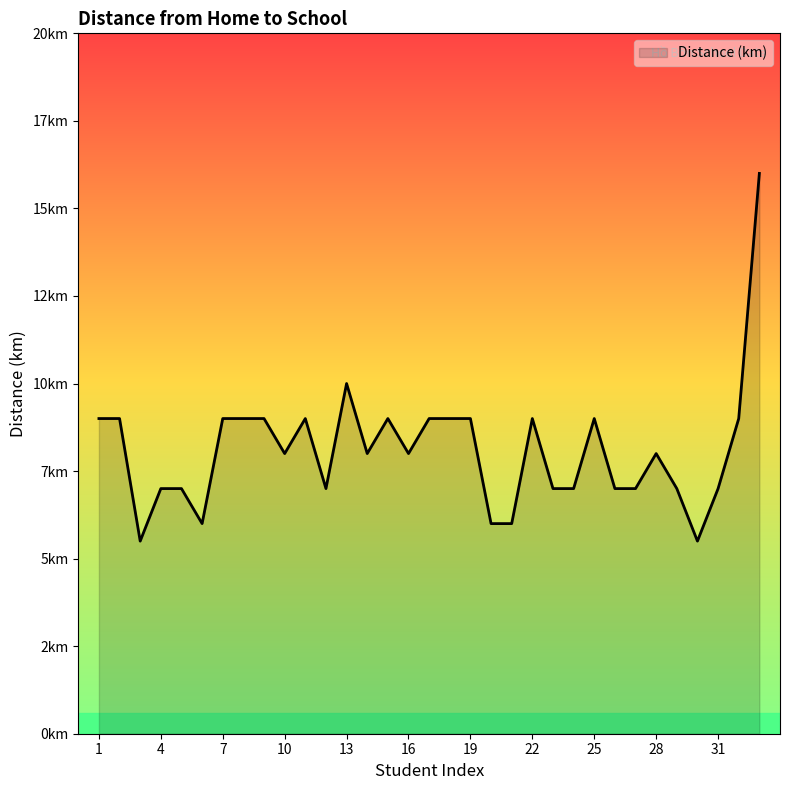

True or false: the data has more than 1 interior local peaks.

True